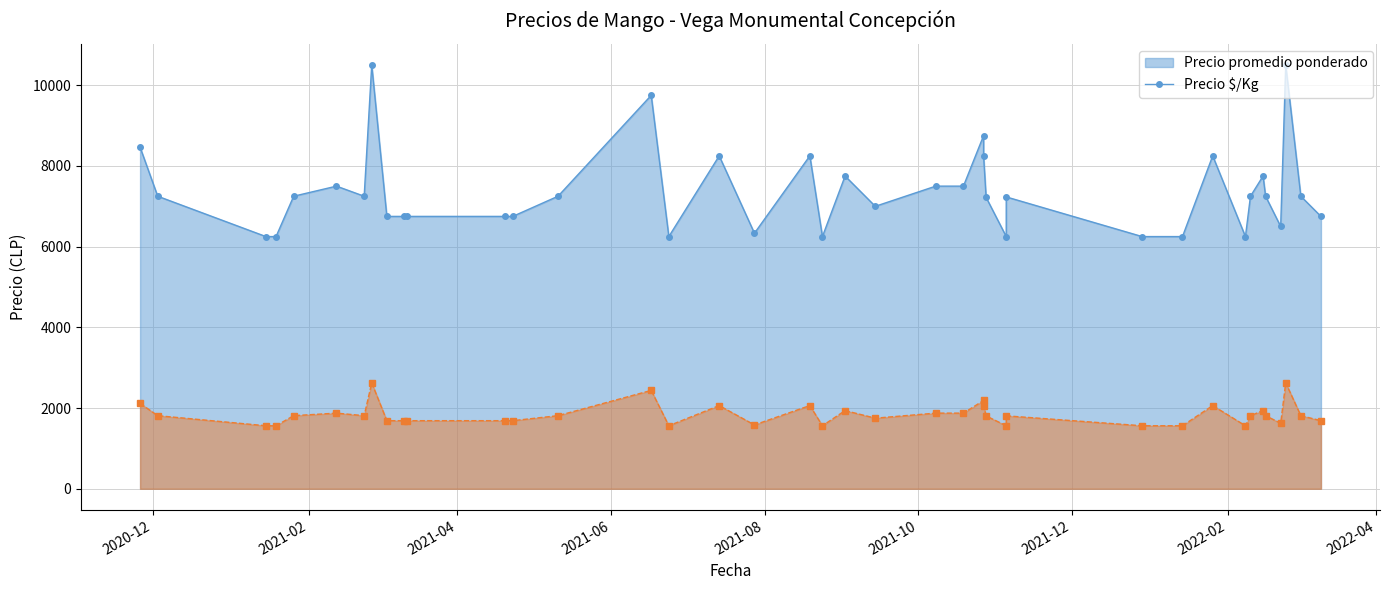

Does the chart have visible grid lines?

Yes